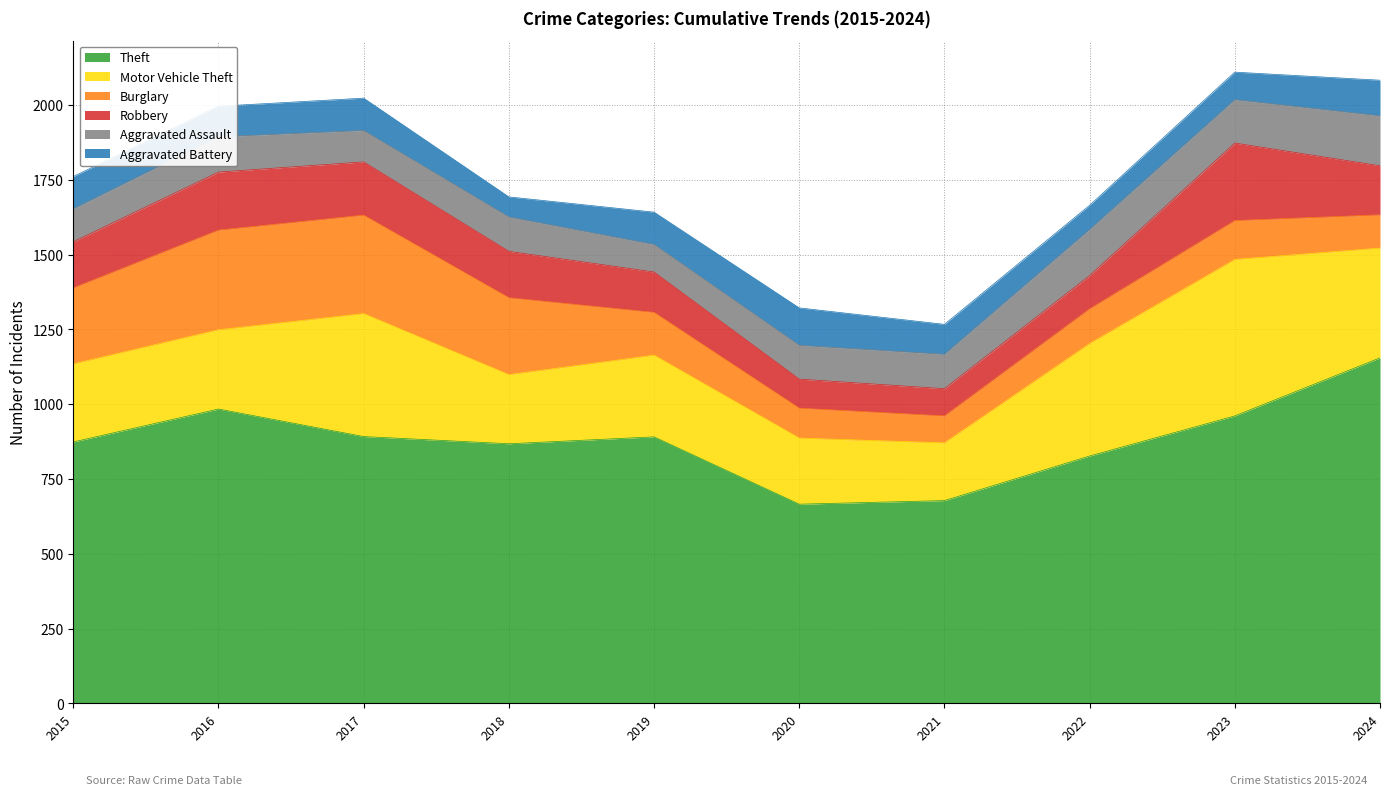

How many interior local peaks does the Aggravated Battery series have?

2